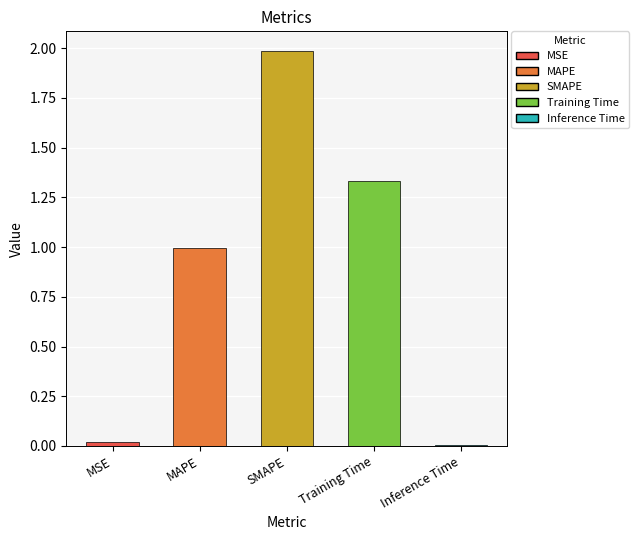

What is the difference between the maximum and minimum values?

2.0